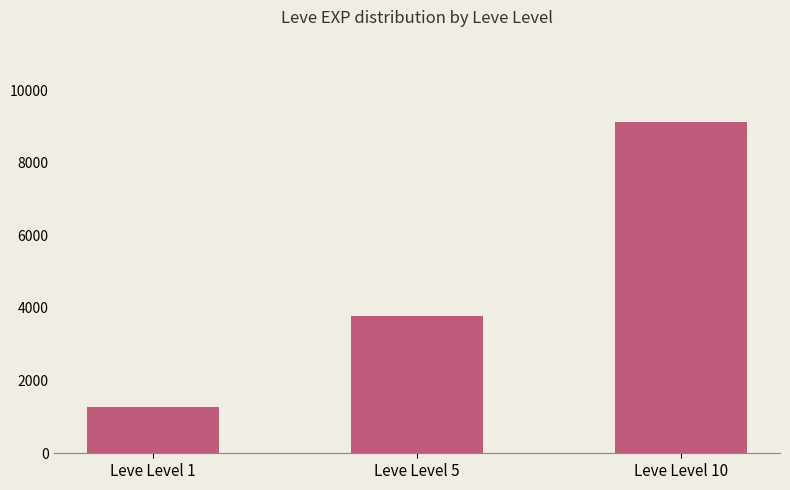

What is the average value?

4723